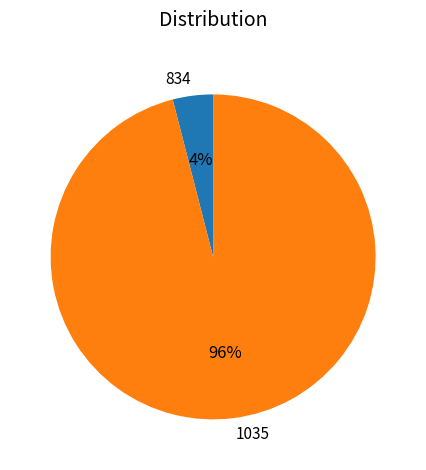

To the nearest percent, what is the average slice percentage?

50%